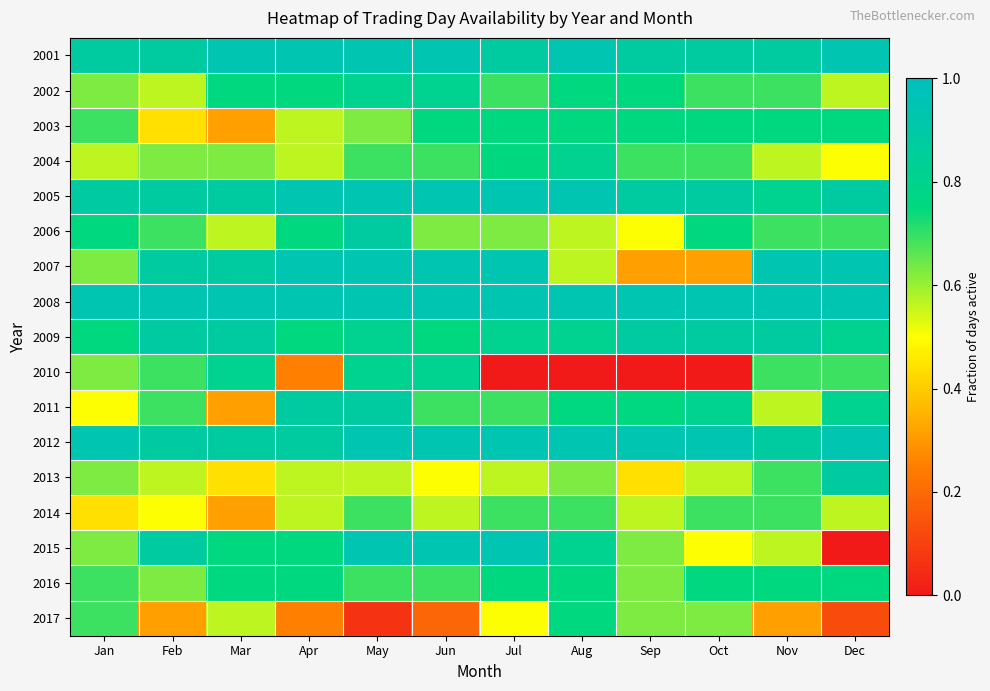

Reading left to right, extract all data points from this chart.

2001: Jan=0.9	Feb=0.9	Mar=0.9	Apr=0.9	May=0.9	Jun=0.9	Jul=0.9	Aug=0.9	Sep=0.9	Oct=0.9	Nov=0.9	Dec=0.9
2002: Jan=0.6	Feb=0.6	Mar=0.8	Apr=0.8	May=0.8	Jun=0.8	Jul=0.7	Aug=0.8	Sep=0.8	Oct=0.7	Nov=0.7	Dec=0.6
2003: Jan=0.7	Feb=0.4	Mar=0.3	Apr=0.6	May=0.6	Jun=0.8	Jul=0.8	Aug=0.8	Sep=0.8	Oct=0.8	Nov=0.8	Dec=0.8
2004: Jan=0.6	Feb=0.6	Mar=0.6	Apr=0.6	May=0.7	Jun=0.7	Jul=0.8	Aug=0.8	Sep=0.7	Oct=0.7	Nov=0.6	Dec=0.5
2005: Jan=0.9	Feb=0.9	Mar=0.9	Apr=0.9	May=0.9	Jun=0.9	Jul=0.9	Aug=0.9	Sep=0.9	Oct=0.9	Nov=0.8	Dec=0.9
2006: Jan=0.8	Feb=0.7	Mar=0.6	Apr=0.8	May=0.9	Jun=0.6	Jul=0.6	Aug=0.6	Sep=0.5	Oct=0.8	Nov=0.7	Dec=0.7
2007: Jan=0.6	Feb=0.9	Mar=0.9	Apr=0.9	May=0.9	Jun=0.9	Jul=0.9	Aug=0.6	Sep=0.3	Oct=0.3	Nov=0.9	Dec=0.9
2008: Jan=0.9	Feb=0.9	Mar=0.9	Apr=0.9	May=0.9	Jun=0.9	Jul=0.9	Aug=0.9	Sep=0.9	Oct=0.9	Nov=0.9	Dec=0.9
2009: Jan=0.8	Feb=0.9	Mar=0.9	Apr=0.8	May=0.8	Jun=0.8	Jul=0.8	Aug=0.8	Sep=0.9	Oct=0.9	Nov=0.9	Dec=0.8
2010: Jan=0.6	Feb=0.7	Mar=0.8	Apr=0.2	May=0.8	Jun=0.8	Jul=0.0	Aug=0.0	Sep=0.0	Oct=0.0	Nov=0.7	Dec=0.7
2011: Jan=0.5	Feb=0.7	Mar=0.3	Apr=0.9	May=0.9	Jun=0.7	Jul=0.7	Aug=0.8	Sep=0.8	Oct=0.8	Nov=0.6	Dec=0.8
2012: Jan=0.9	Feb=0.9	Mar=0.9	Apr=0.9	May=0.9	Jun=0.9	Jul=0.9	Aug=0.9	Sep=0.9	Oct=0.9	Nov=0.9	Dec=0.9
2013: Jan=0.6	Feb=0.6	Mar=0.4	Apr=0.6	May=0.6	Jun=0.5	Jul=0.6	Aug=0.6	Sep=0.4	Oct=0.6	Nov=0.7	Dec=0.9
2014: Jan=0.4	Feb=0.5	Mar=0.3	Apr=0.6	May=0.7	Jun=0.6	Jul=0.7	Aug=0.7	Sep=0.6	Oct=0.7	Nov=0.7	Dec=0.6
2015: Jan=0.6	Feb=0.9	Mar=0.8	Apr=0.8	May=0.9	Jun=0.9	Jul=0.9	Aug=0.8	Sep=0.6	Oct=0.5	Nov=0.6	Dec=0.0
2016: Jan=0.7	Feb=0.6	Mar=0.8	Apr=0.8	May=0.7	Jun=0.7	Jul=0.8	Aug=0.8	Sep=0.6	Oct=0.8	Nov=0.8	Dec=0.8
2017: Jan=0.7	Feb=0.3	Mar=0.6	Apr=0.2	May=0.1	Jun=0.2	Jul=0.5	Aug=0.8	Sep=0.6	Oct=0.6	Nov=0.3	Dec=0.1